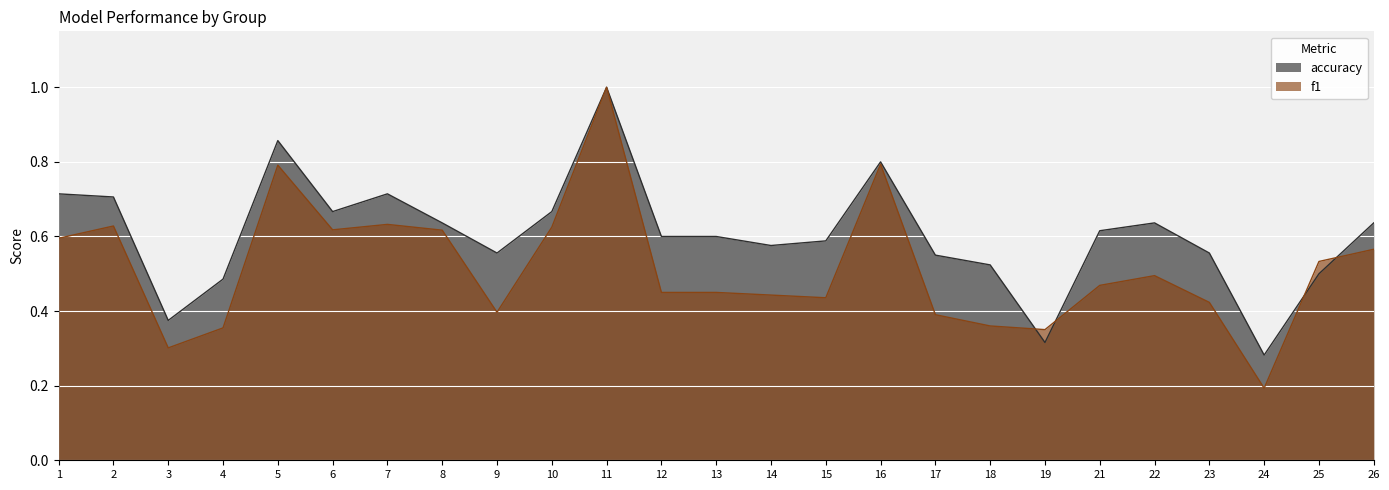

What is the value of the accuracy point at the 21st from the left?

0.6